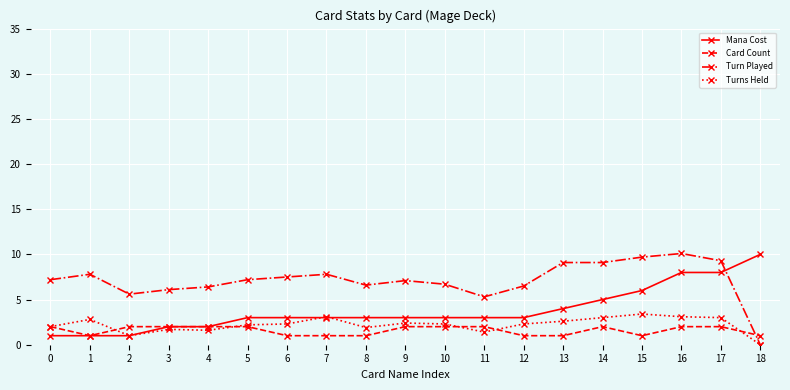

How many data points does each series have?

19